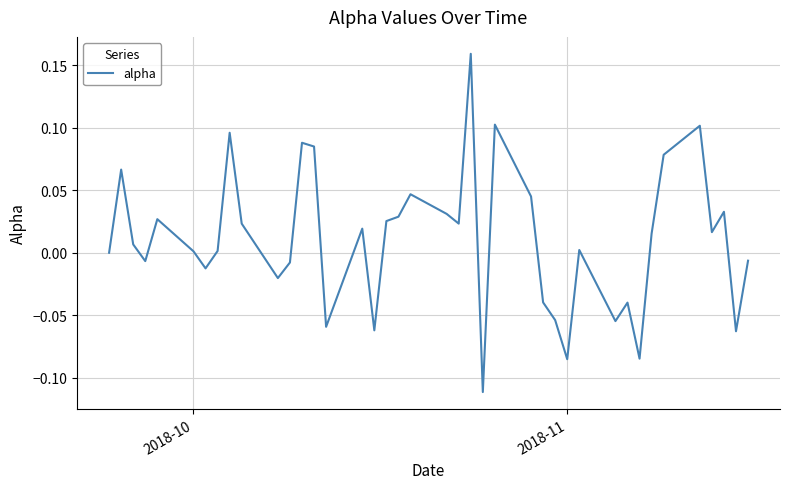

How many series are shown in this chart?

1